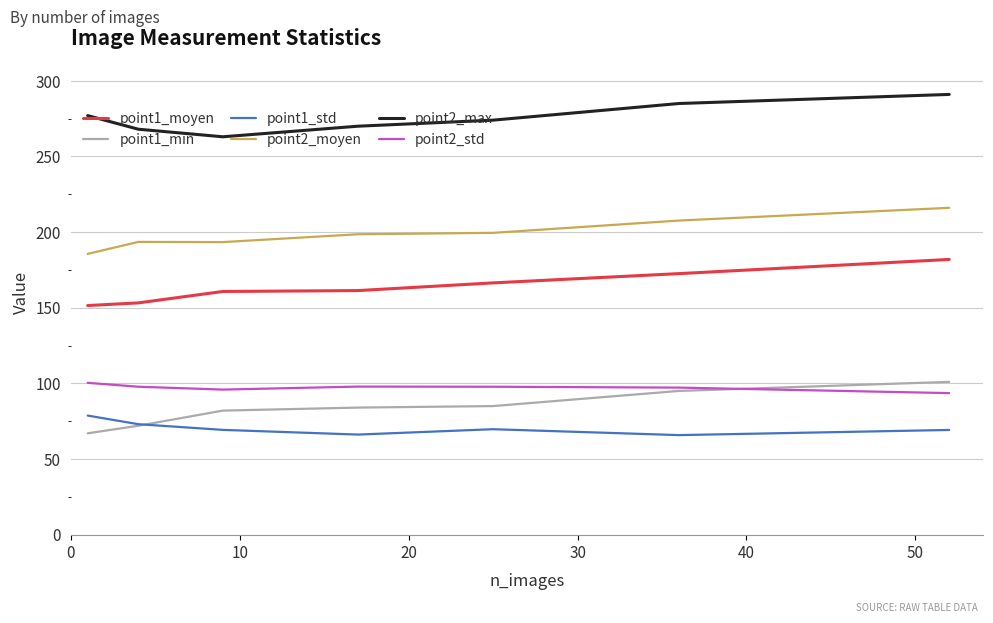

Which series has the widest spread of values?

point1_min